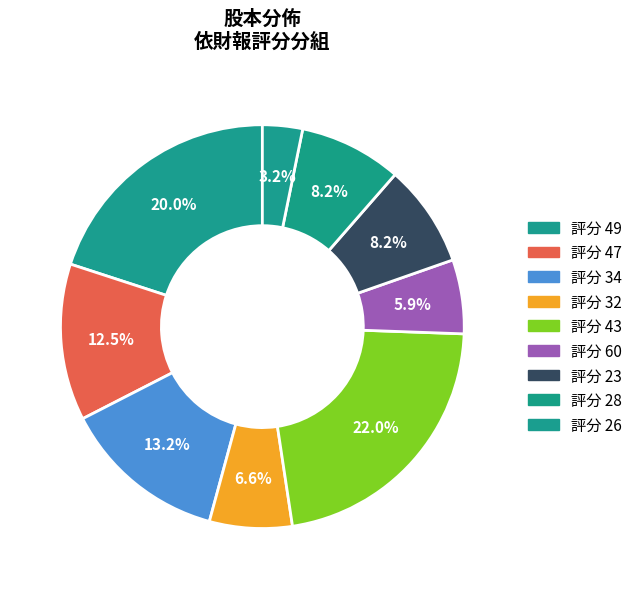

How many slices are in this pie chart?

9